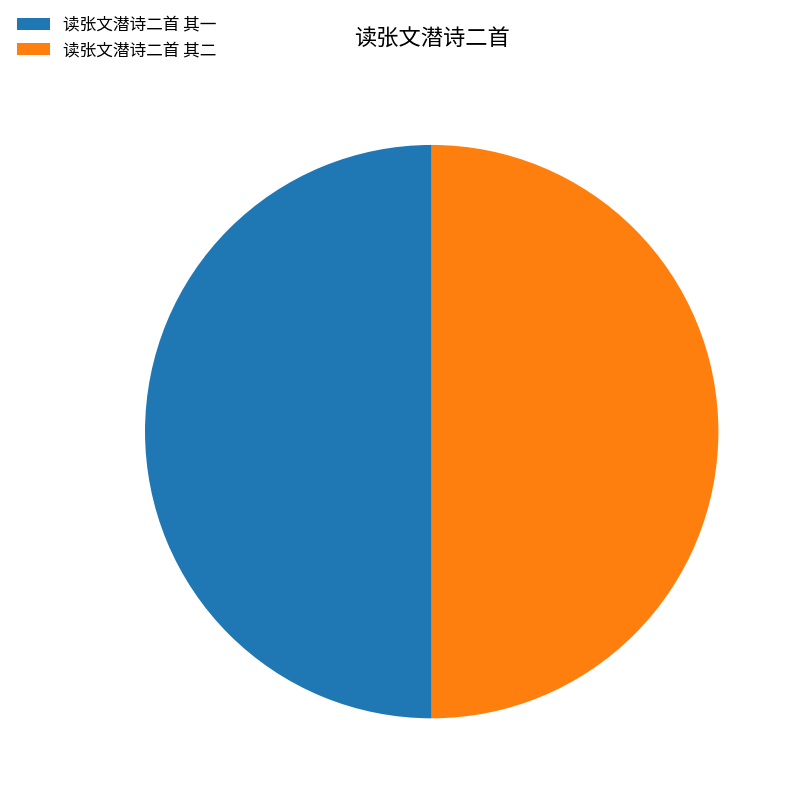

What percentage is the 读张文潜诗二首 其二 slice, to the nearest percent?

50%